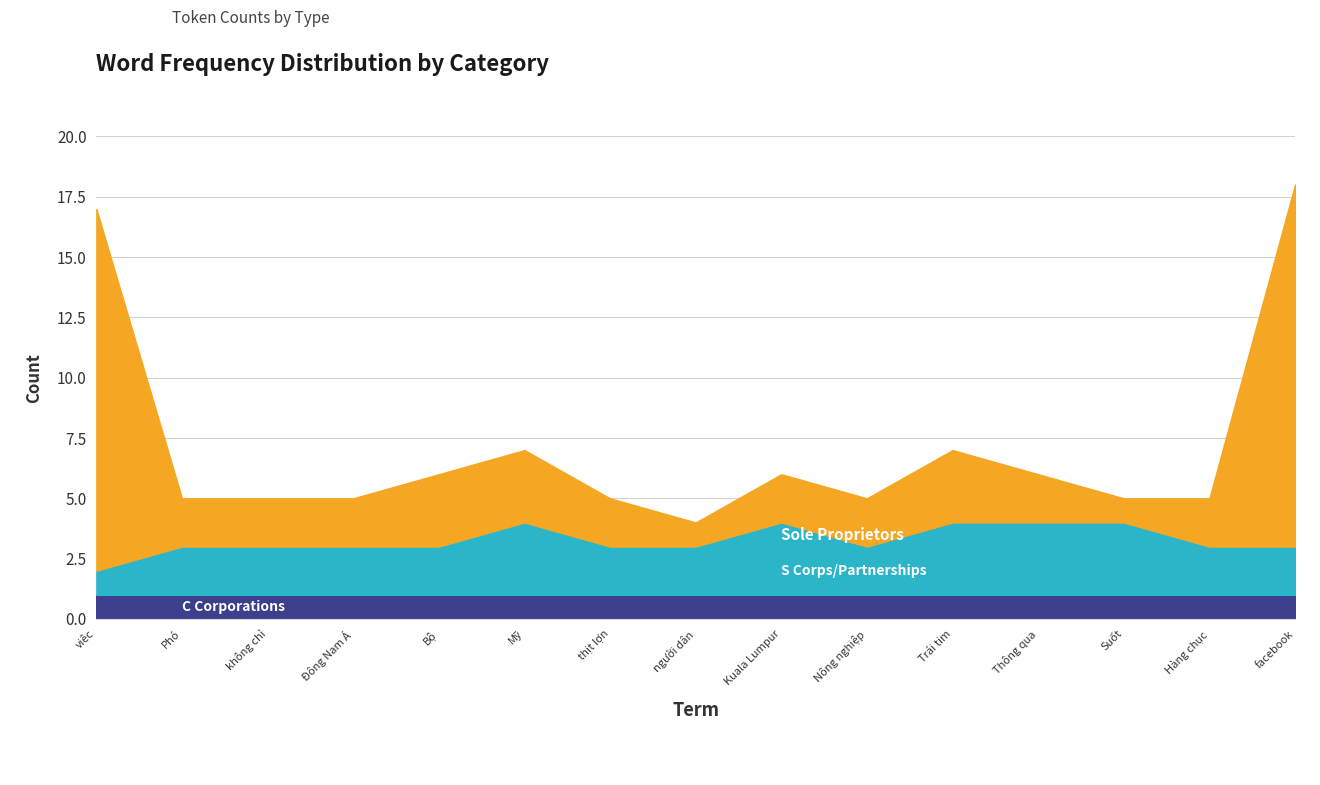

Where is C Corporations nearest to the value 1?

viêc